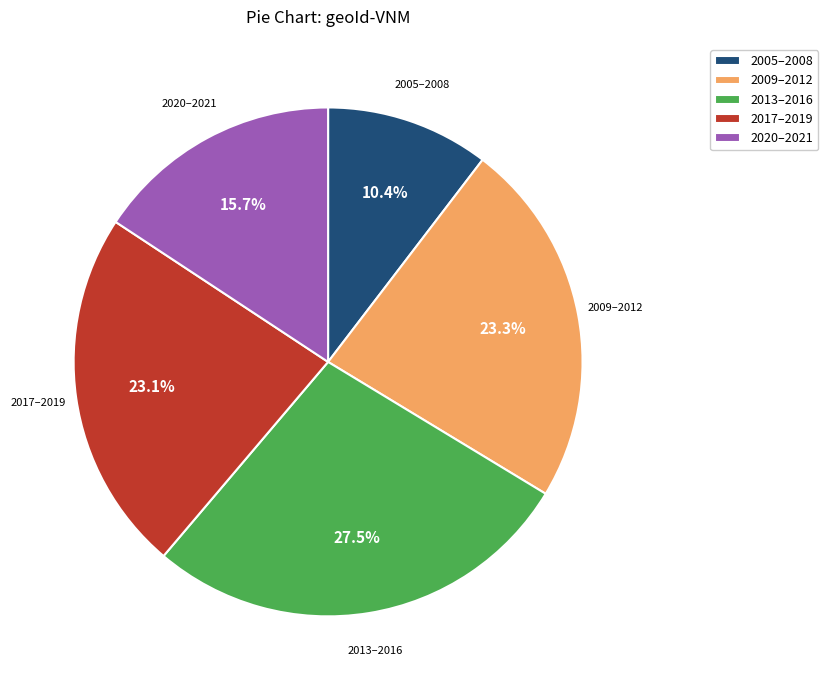

What is the total percentage of 2013–2016 and 2009–2012?

50.8%